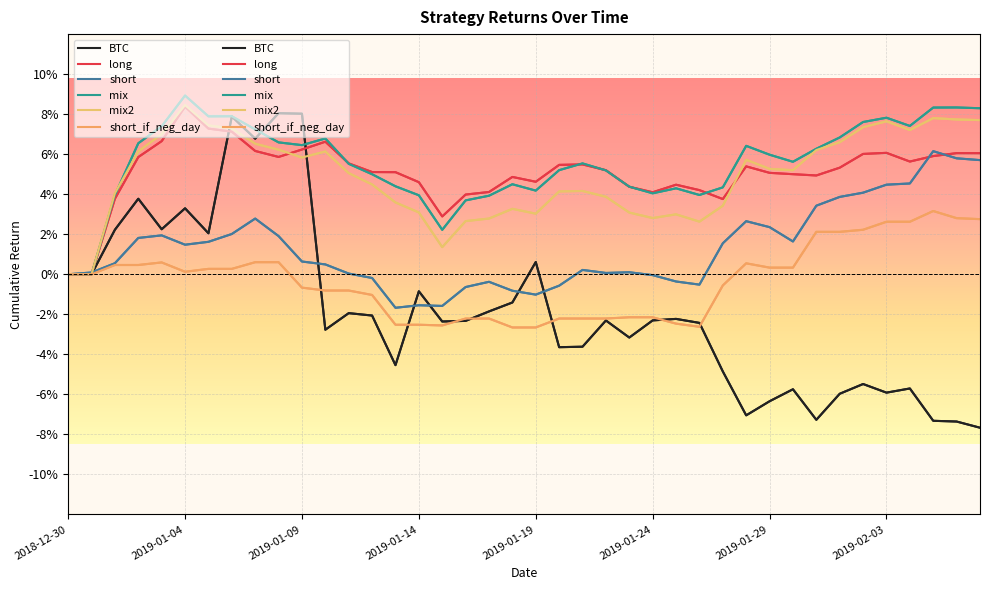

What is the label of the 24th point from the left?

2019-01-22